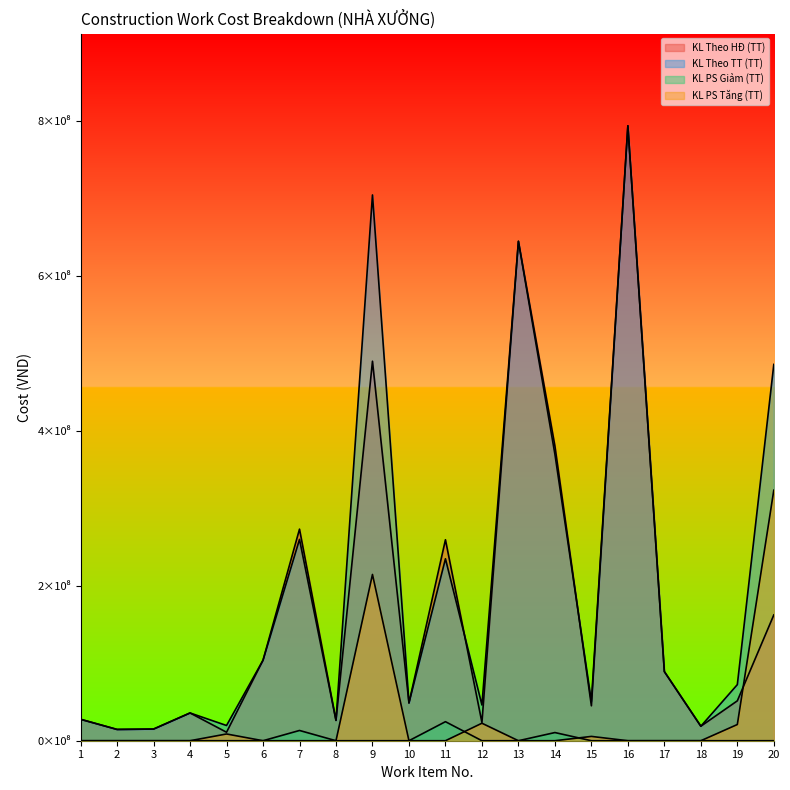

List the labels in order of KL Theo TT (TT) value, smallest first.

2, 3, 18, 5, 8, 1, 4, 12, 10, 15, 19, 17, 6, 11, 7, 14, 20, 13, 9, 16